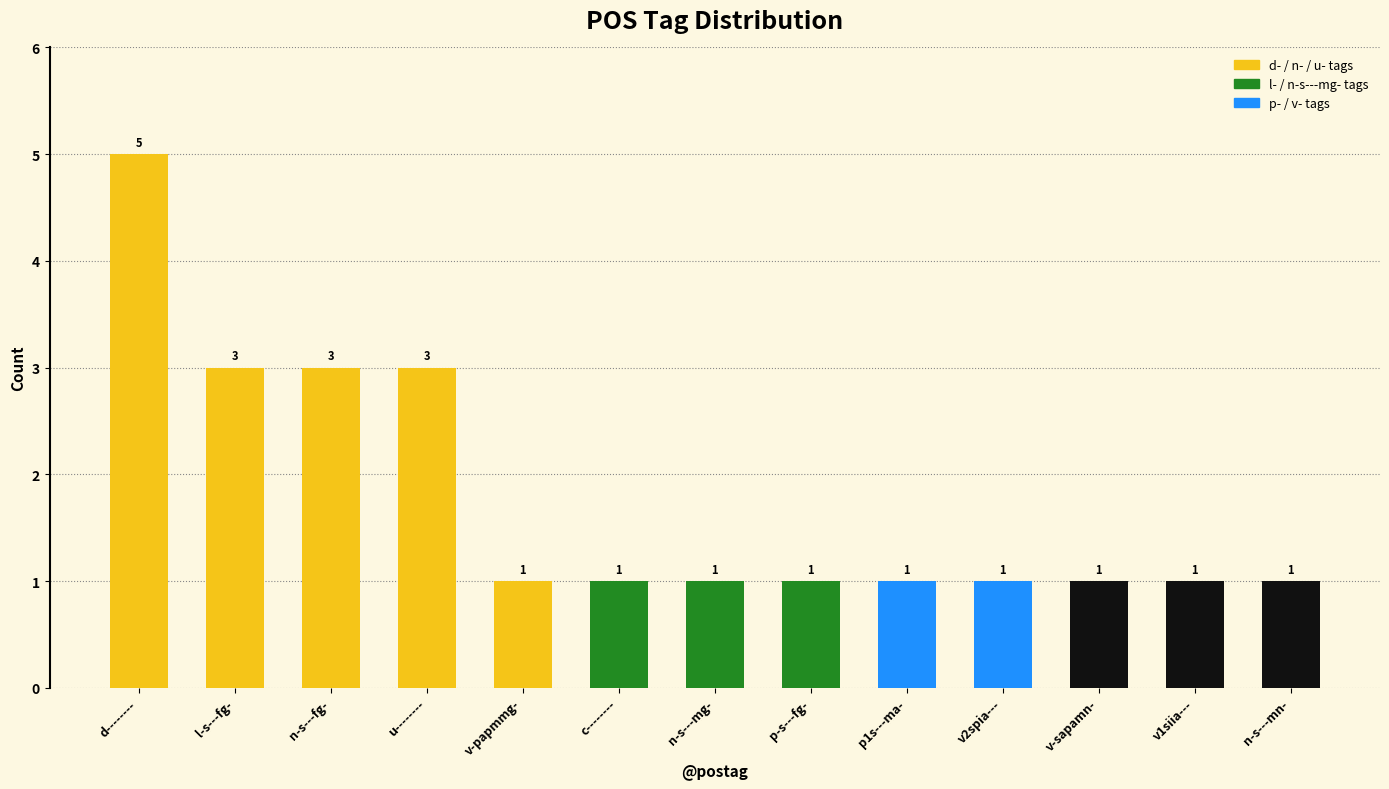

How many values are between 1 and 3?

12